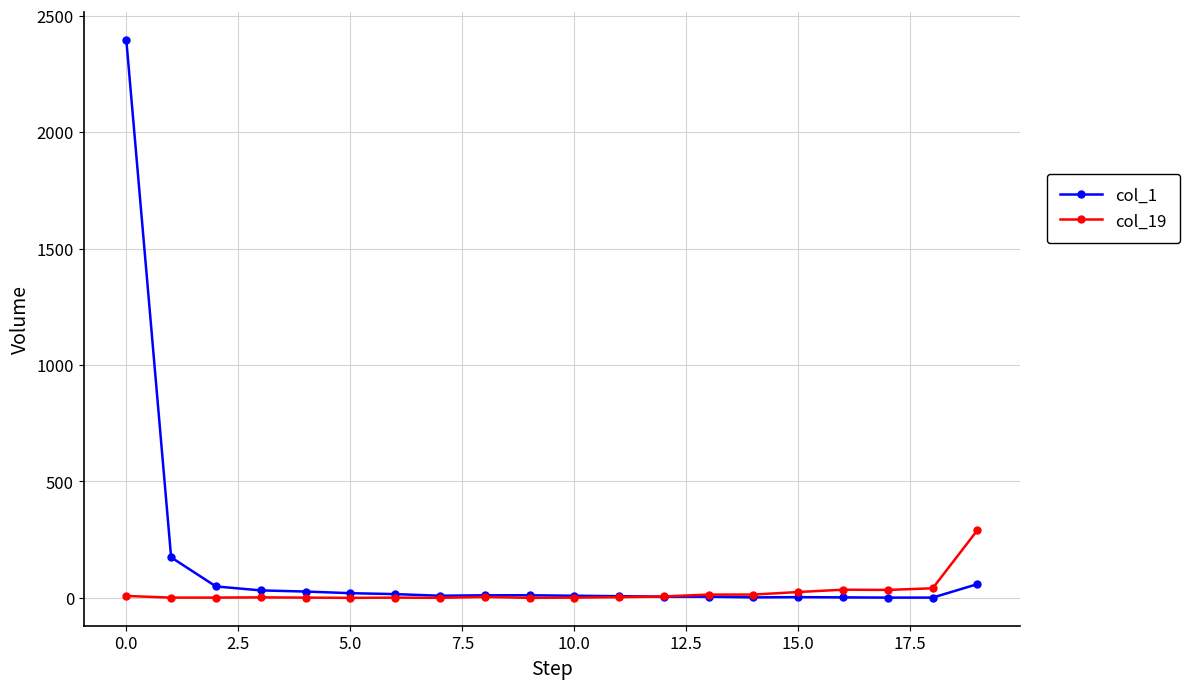

Rank the series by their average value, from lowest to highest.

col_19, col_1